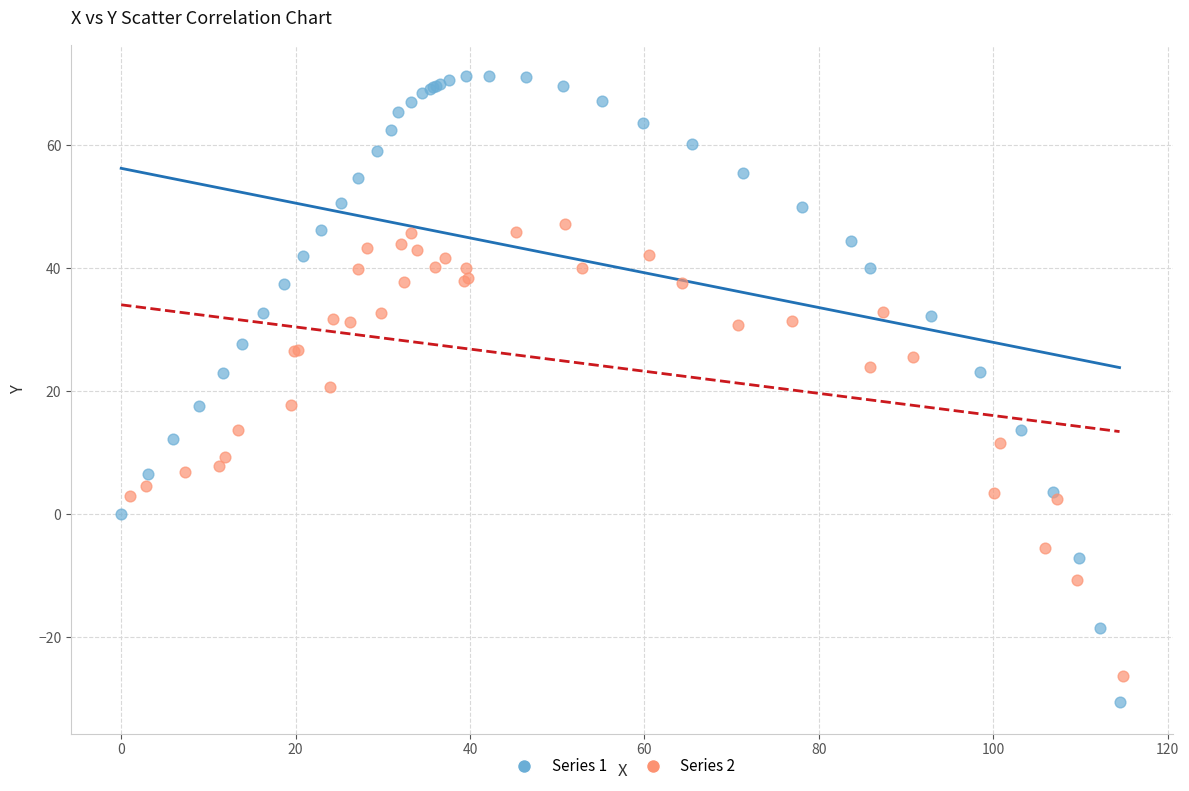

Which series reaches the maximum Y coordinate?

Series 1